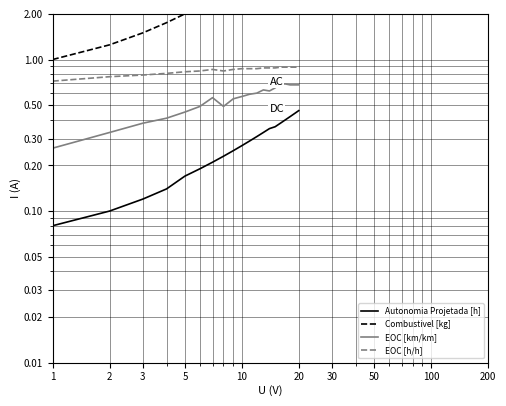

What is the approximate value of Combustivel [kg] at 30?

2.5